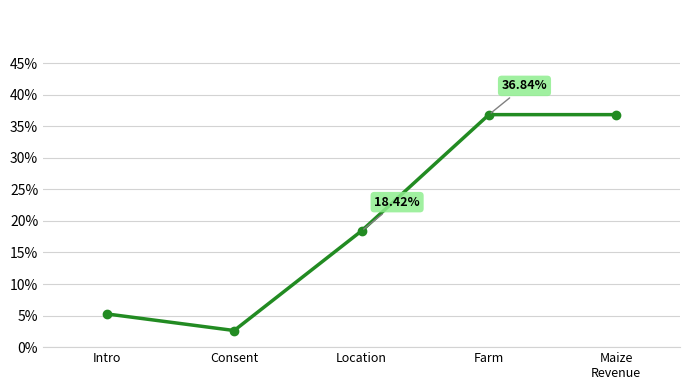

The chart shows a value of 0.4 at Maize
Revenue. True or false?

True